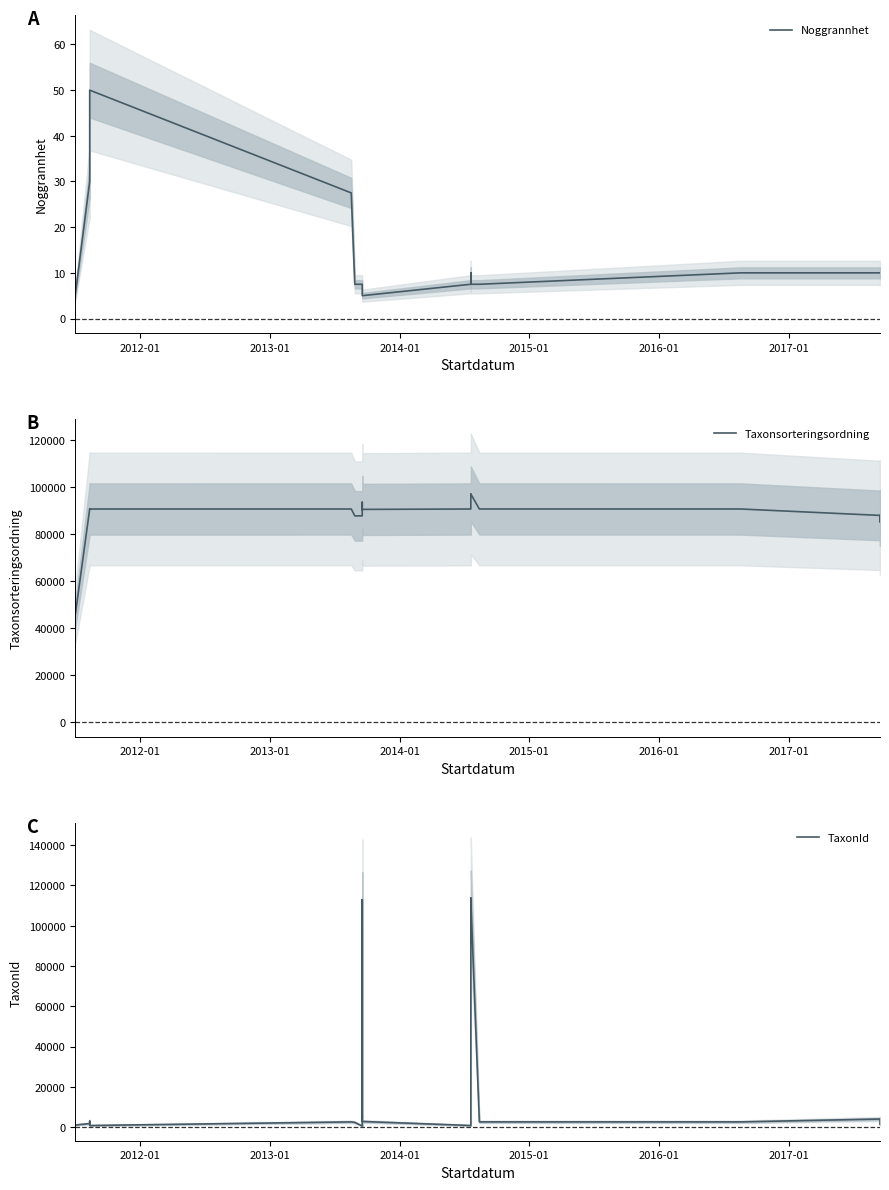

What is the label of the 7th point from the left?

2017-01